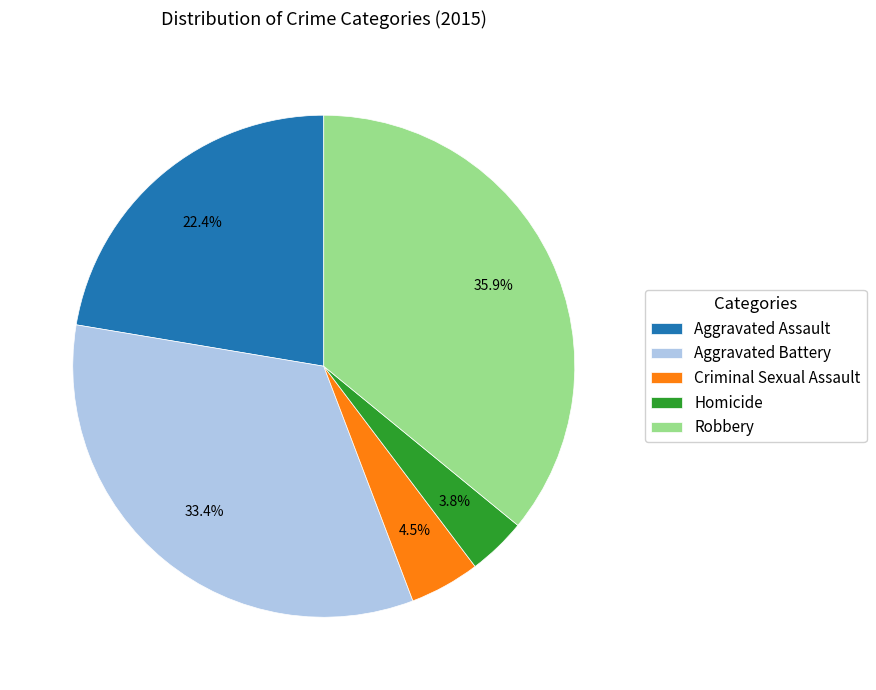

To the nearest percent, what is the difference between the largest and smallest slice percentages?

32%